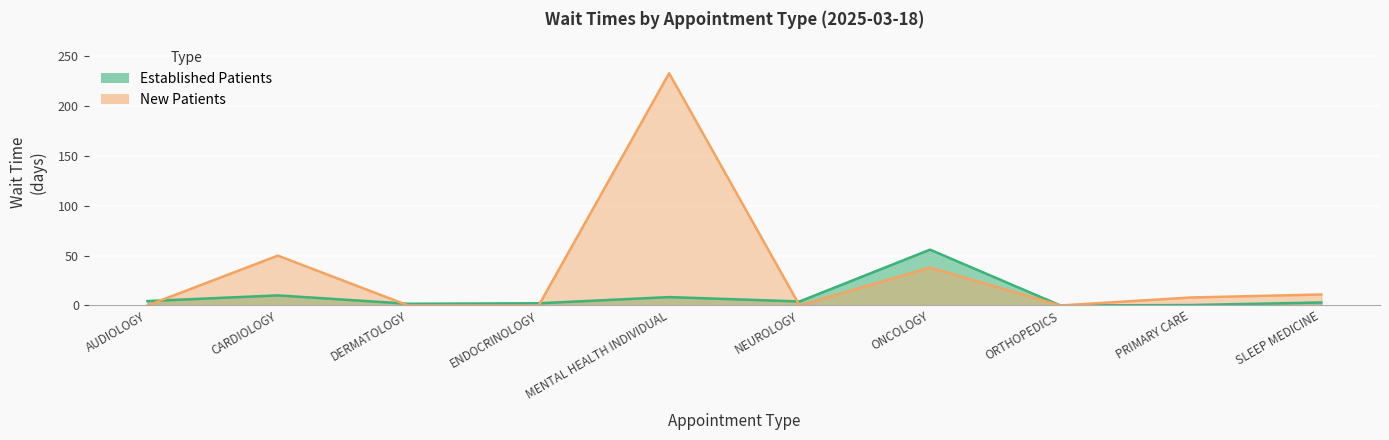

Is the value of NewPatients at NEUROLOGY greater than the value of EstablishedPatients at ONCOLOGY?

No